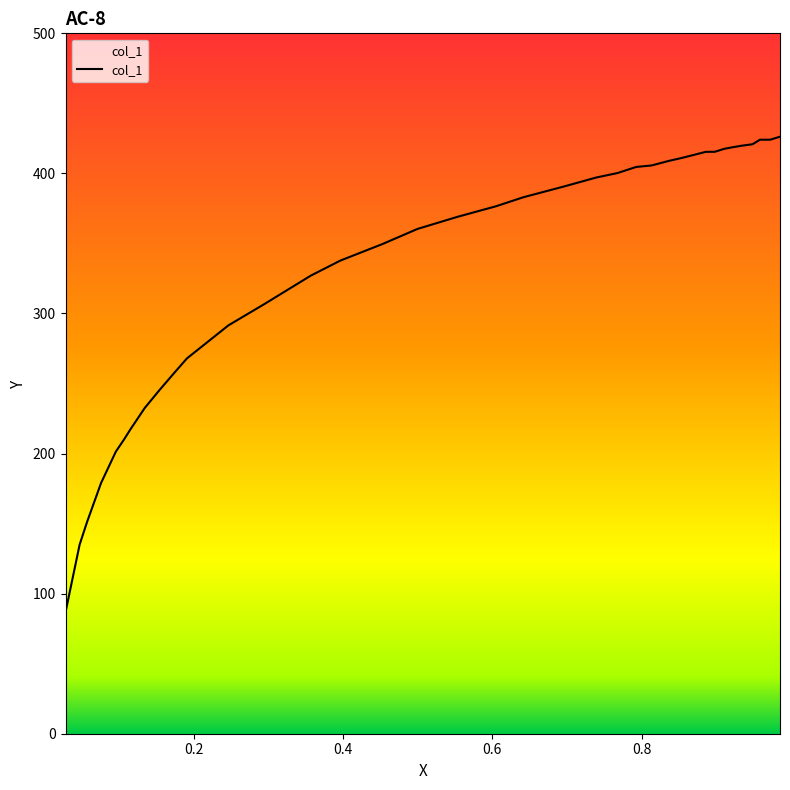

What is the greatest value displayed?

426.2